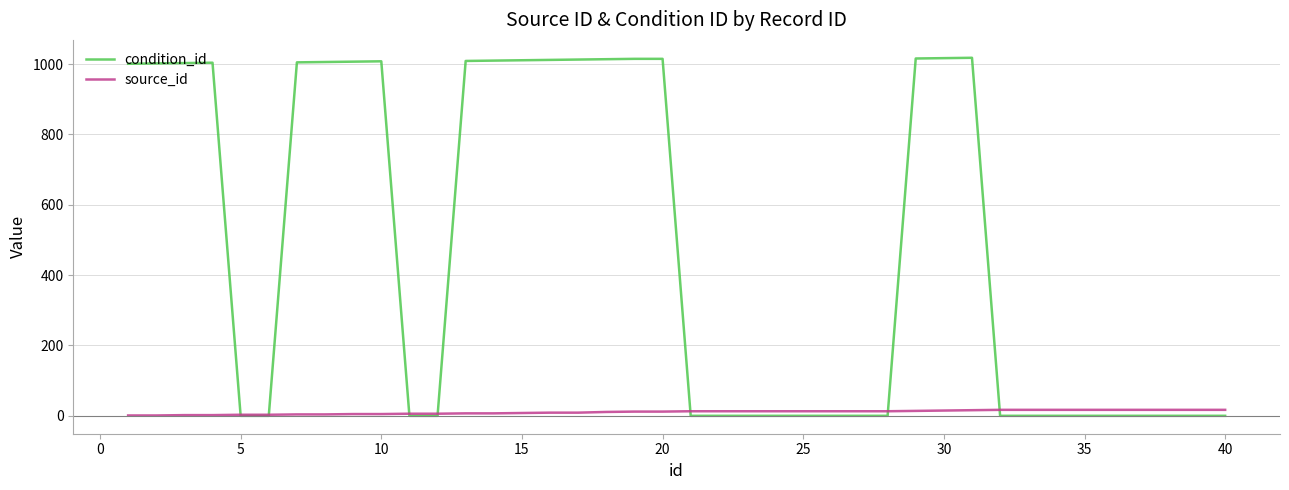

What is the maximum value shown in the chart?

1018